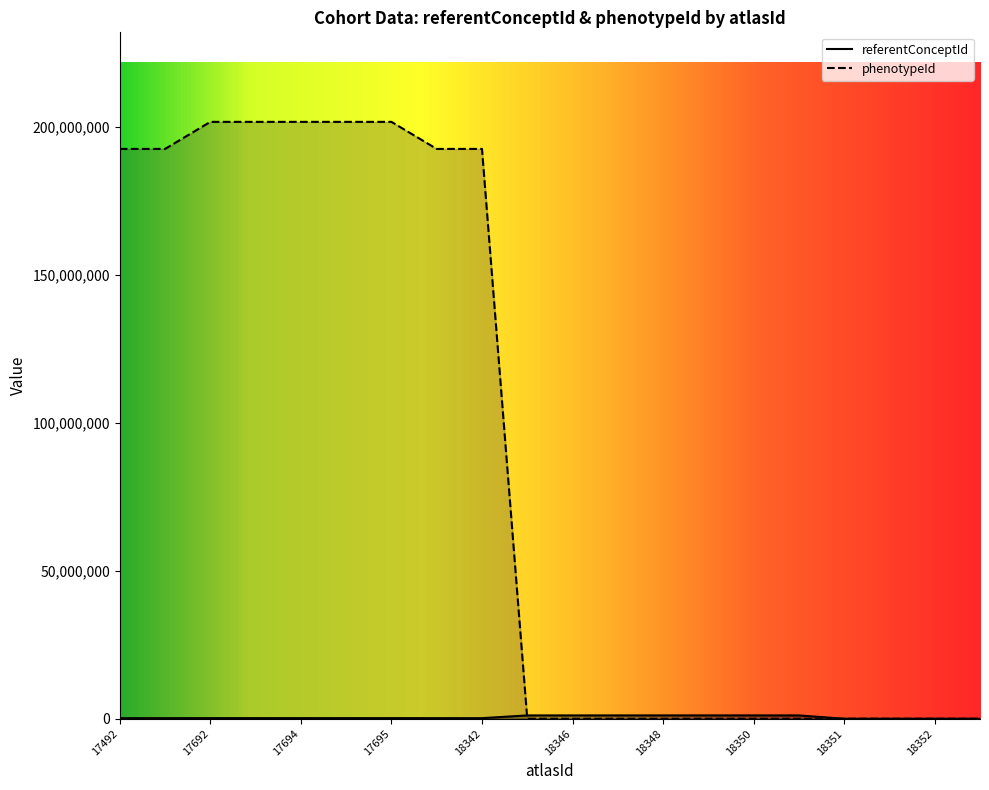

What is the maximum value shown in the chart?

201820000